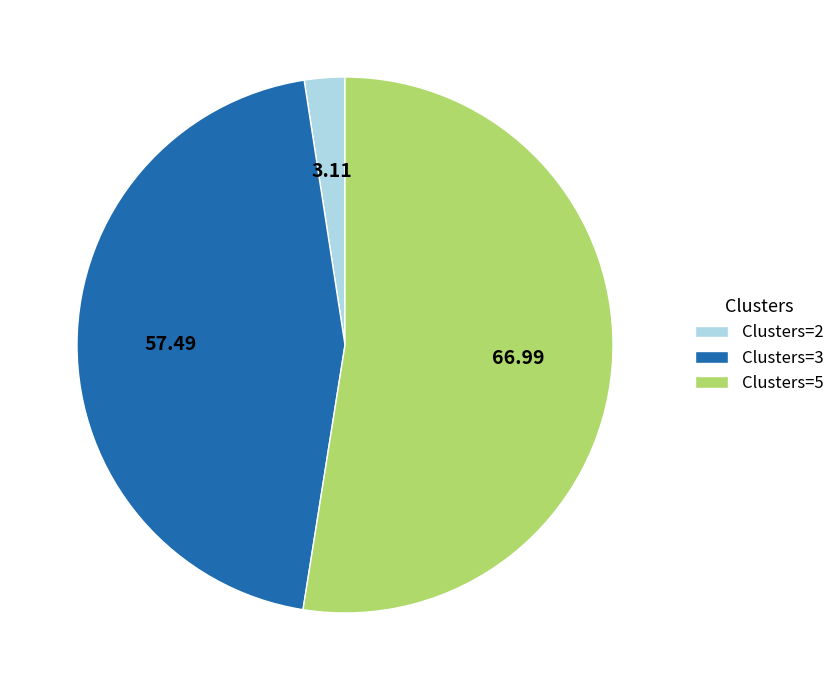

How many segments does this pie chart have?

3